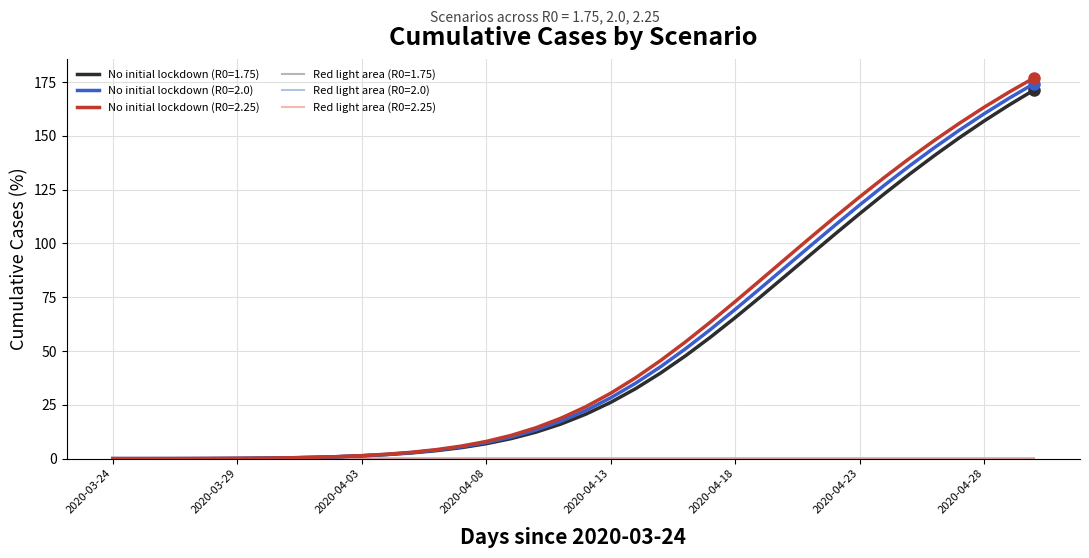

What is the greatest value displayed?

176.9